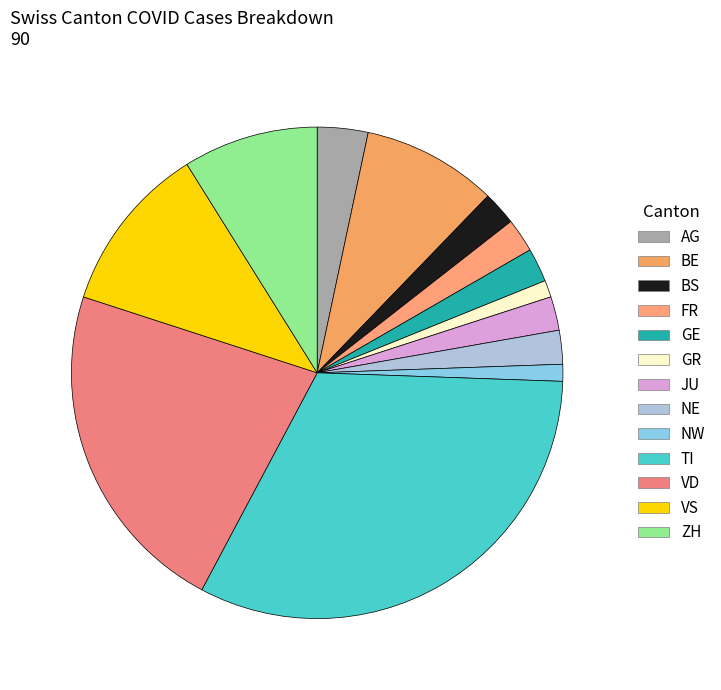

Do GR and TI together represent more than half of the pie?

No